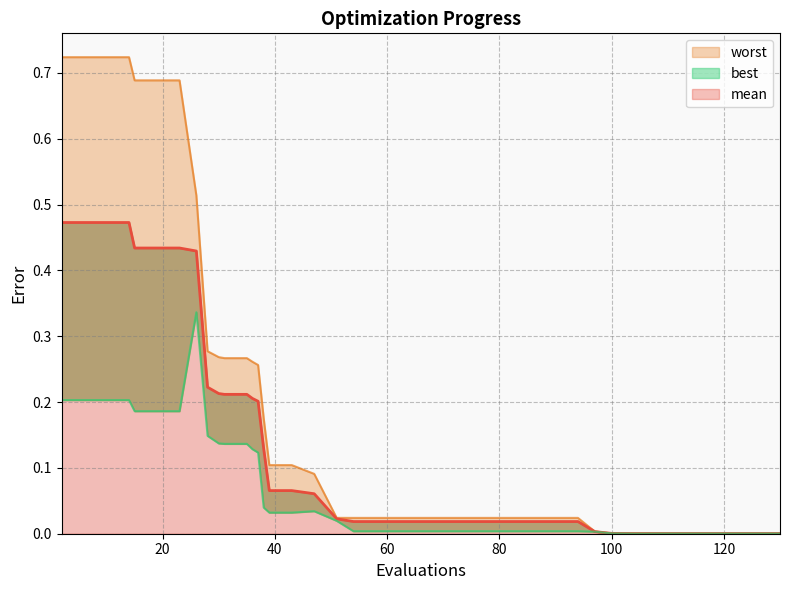

At 110, list the series in order from smallest to largest.

best, mean, worst